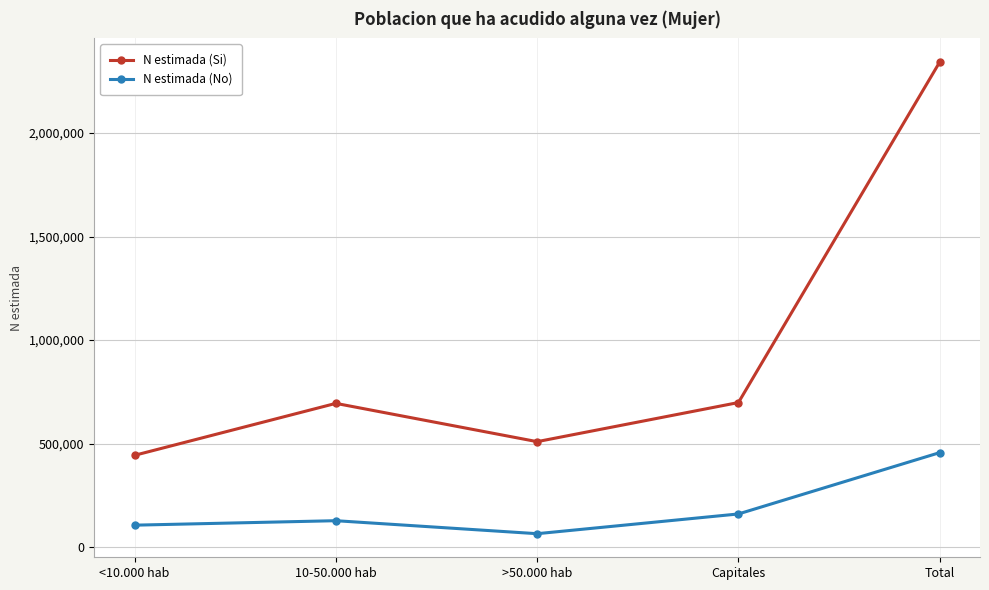

Is the value of N estimada (Si) at >50.000 hab greater than the value of N estimada (No) at <10.000 hab?

Yes